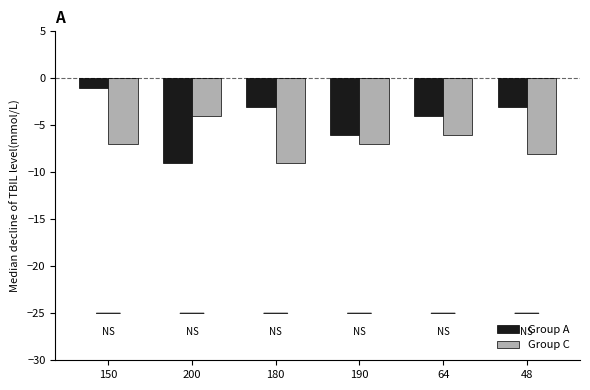

The value of Group C at 200 is -2. True or false?

False